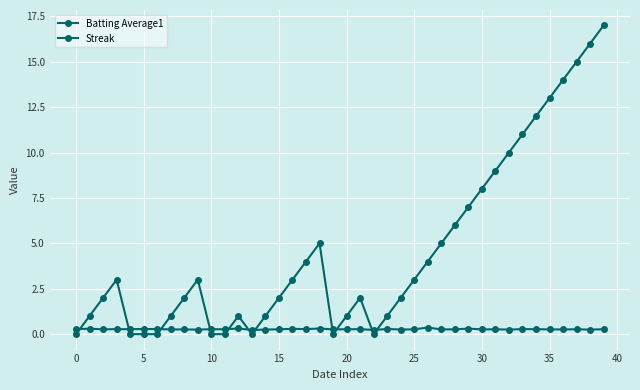

How many data points does each series have?

40